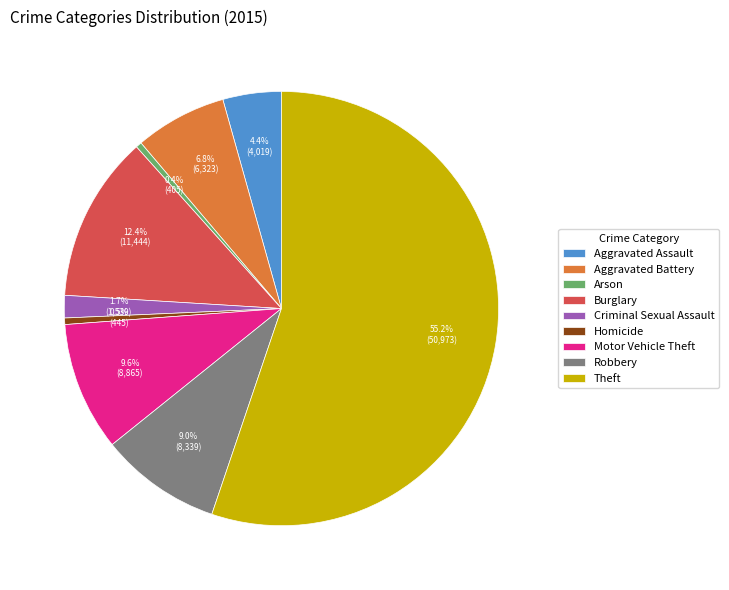

What is the ratio of the value at Criminal Sexual Assault to the value at Robbery?

0.2